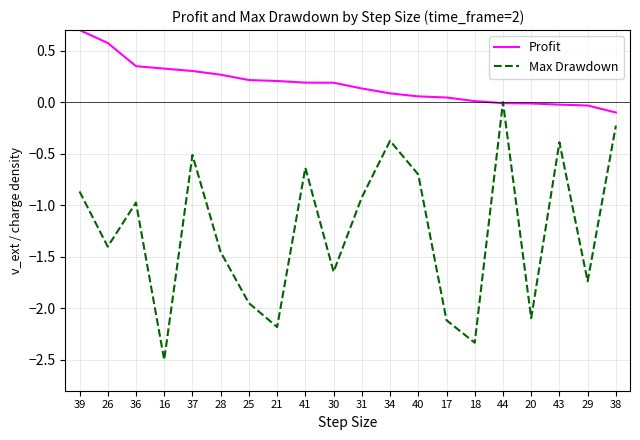

At which label does Max Drawdown reach its minimum?

16